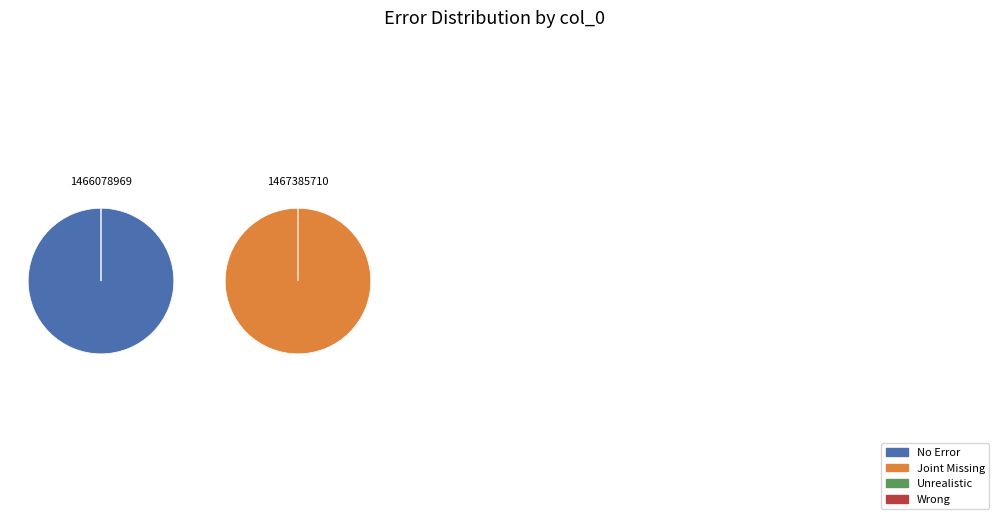

Which slice is the smallest?

1466078969